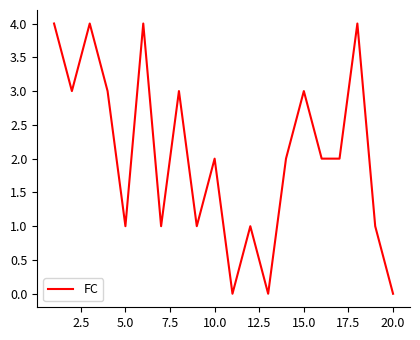

What is the difference between the maximum and minimum values?

4